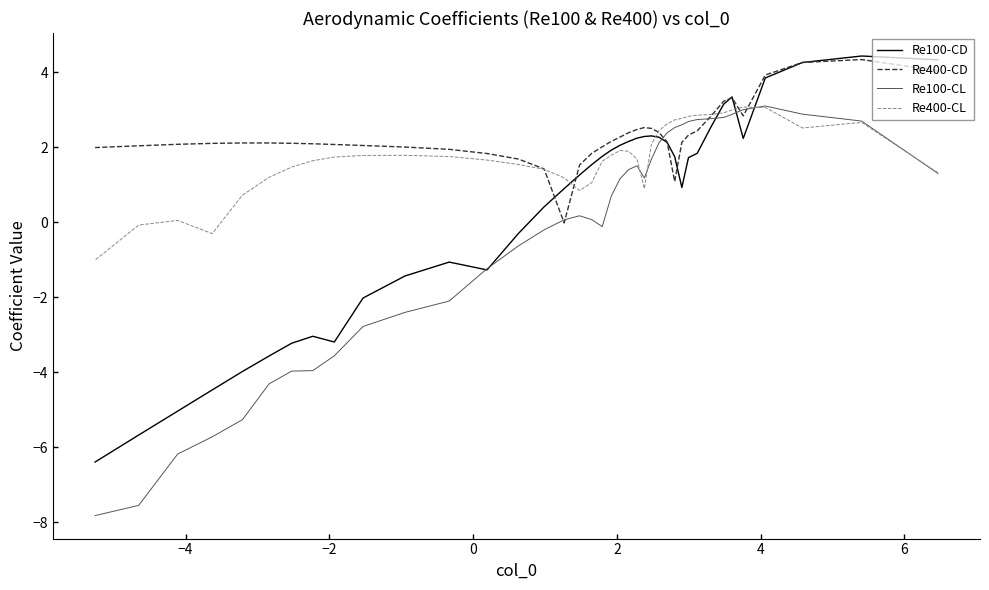

How many times do Re100-CL and Re400-CL cross each other?

4